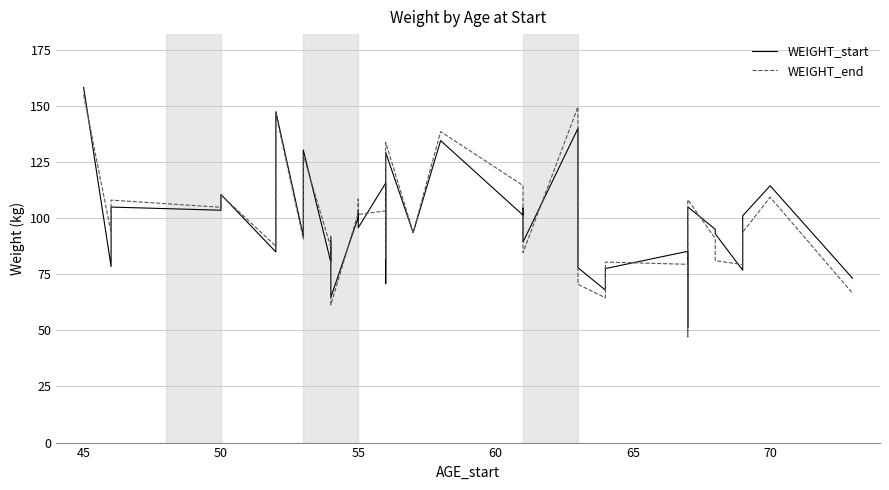

How many times do WEIGHT_end and WEIGHT_start cross each other?

20